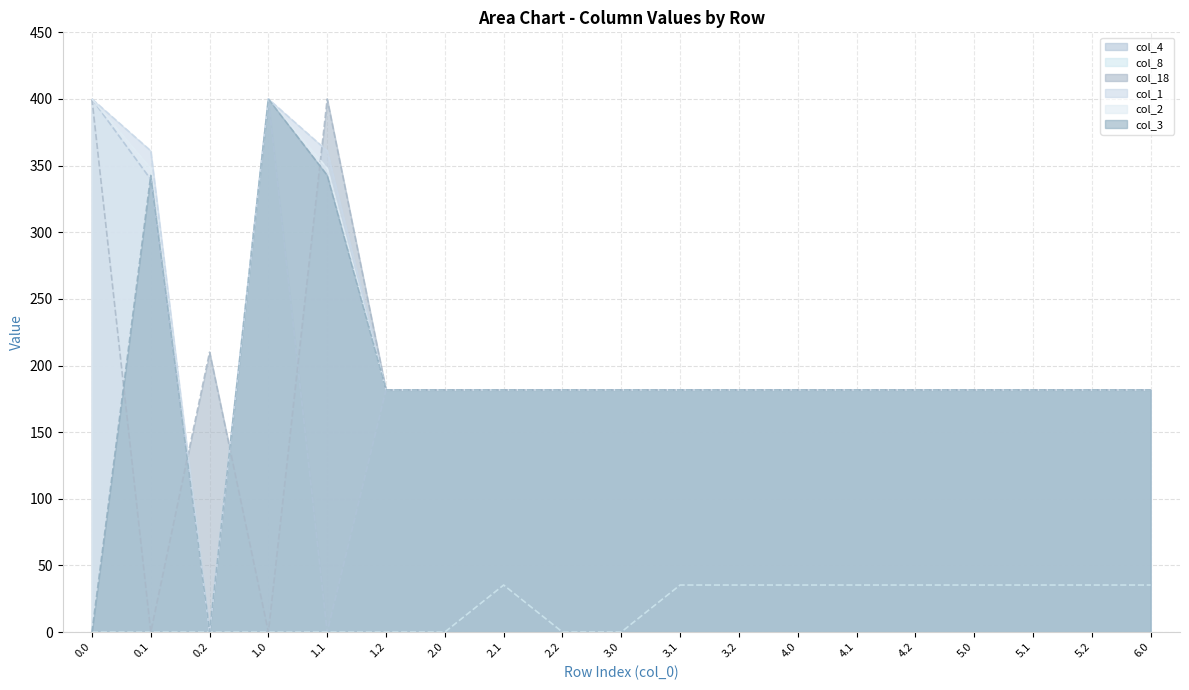

At 0.0, list the series in order from smallest to largest.

col_8, col_3, col_4, col_18, col_1, col_2